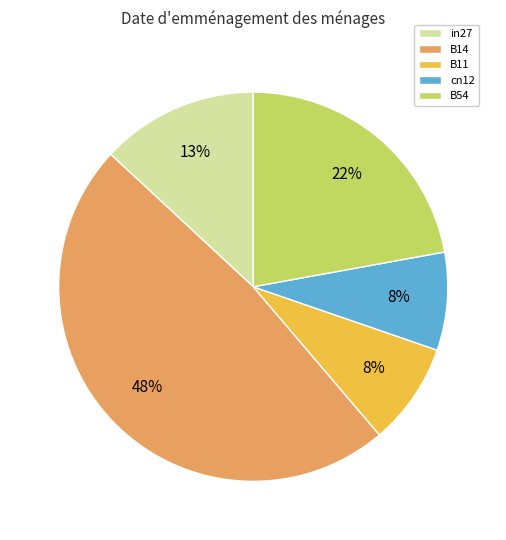

The B54 slice represents 31% of the pie. True or false?

False